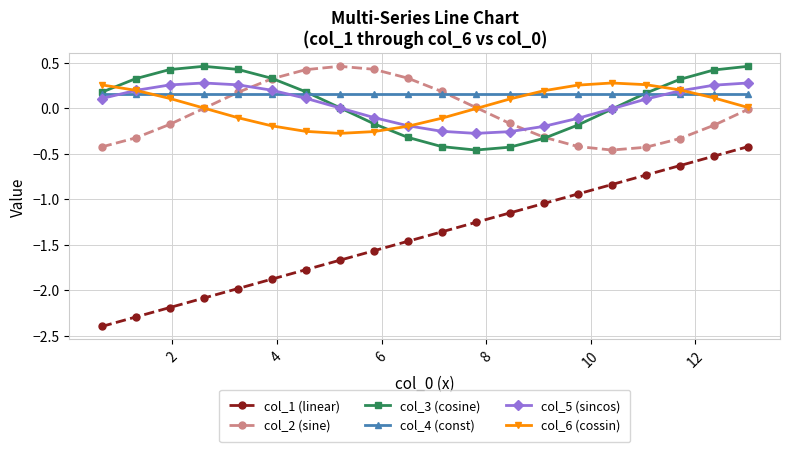

Which series has the largest range (max minus min)?

col_1 (linear)